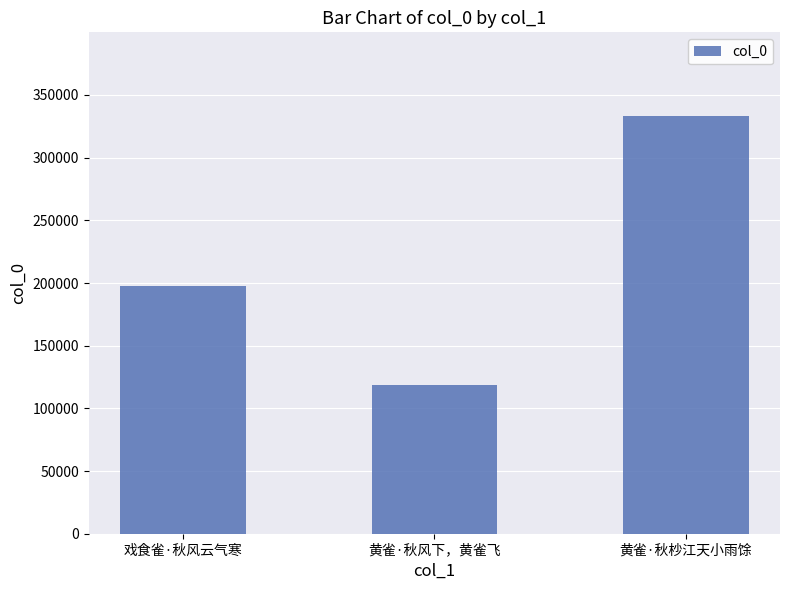

List the labels in order of value, largest first.

黄雀·秋杪江天小雨馀, 戏食雀·秋风云气寒, 黄雀·秋风下，黄雀飞